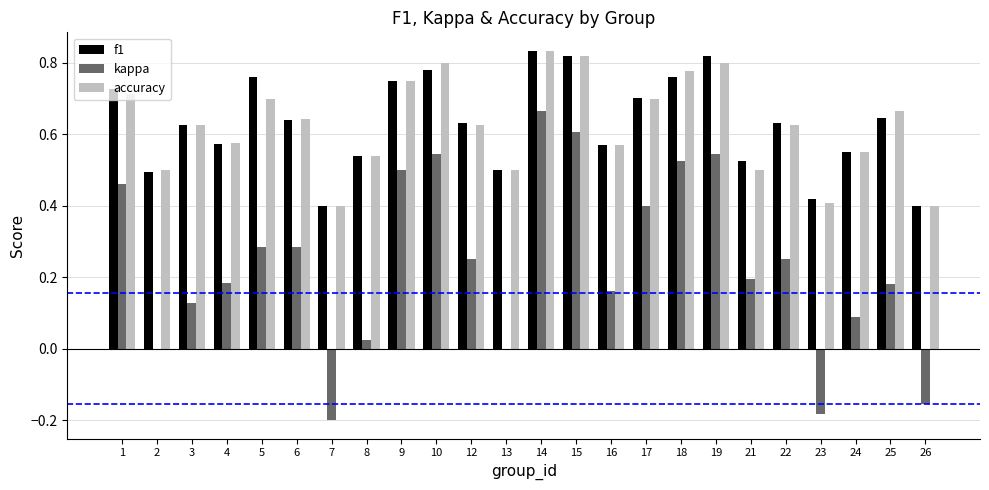

Are the bars grouped side by side (vs. stacked)?

Yes